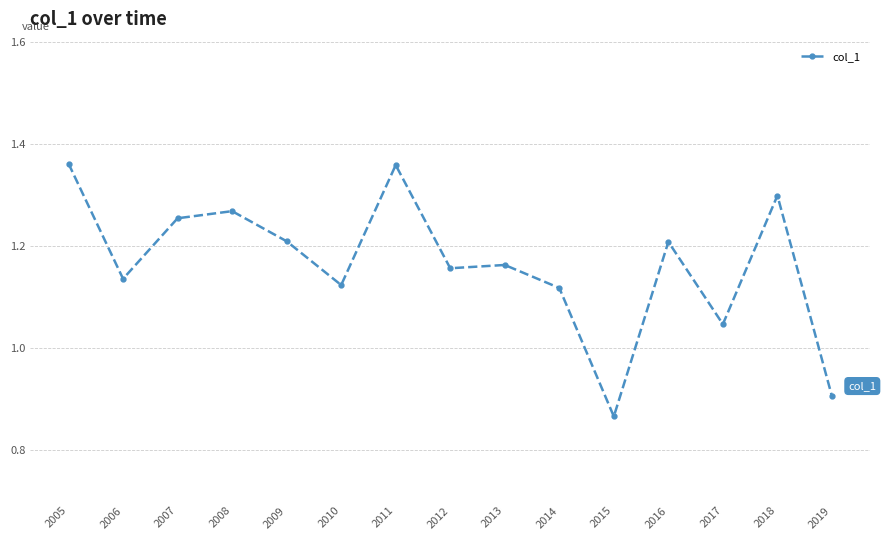

The chart shows a value of 0.8 at 2010. True or false?

False